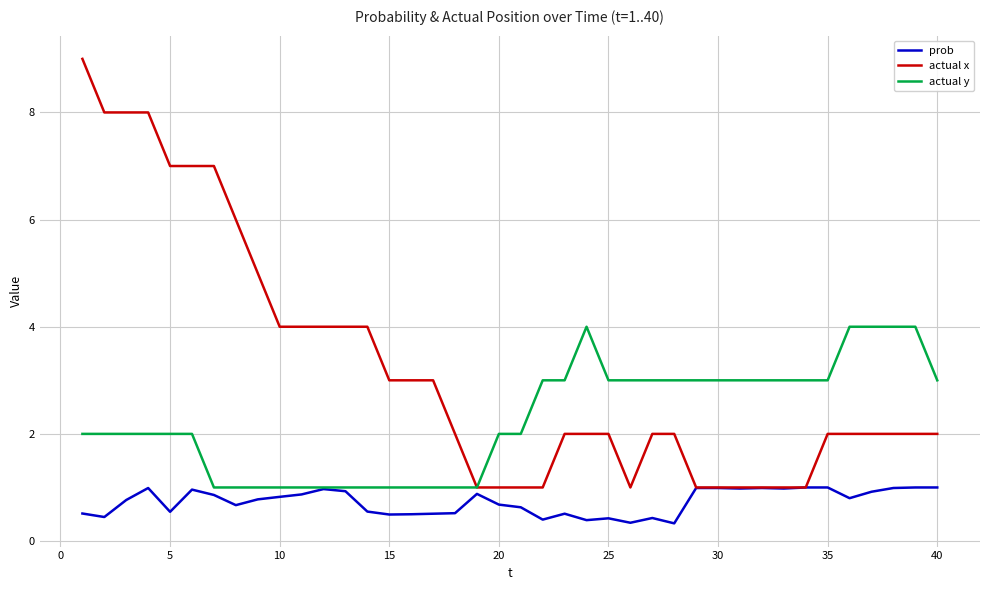

Is this an area chart (filled region under the line)?

No